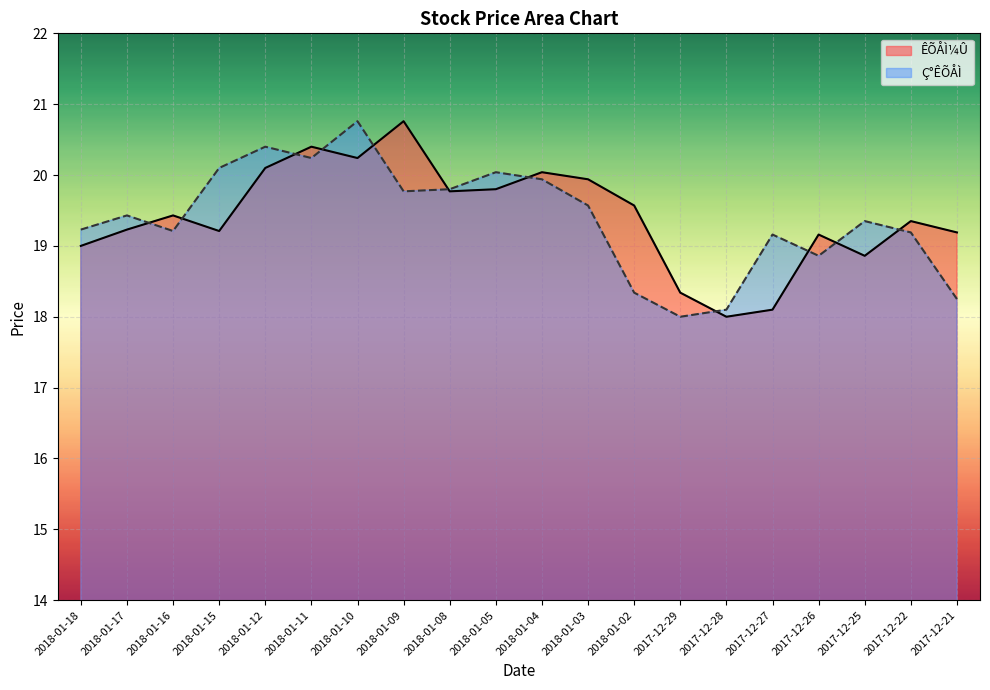

What is the difference between the second highest and second lowest values in the ÊÕÅÌ¼Û series?

2.3